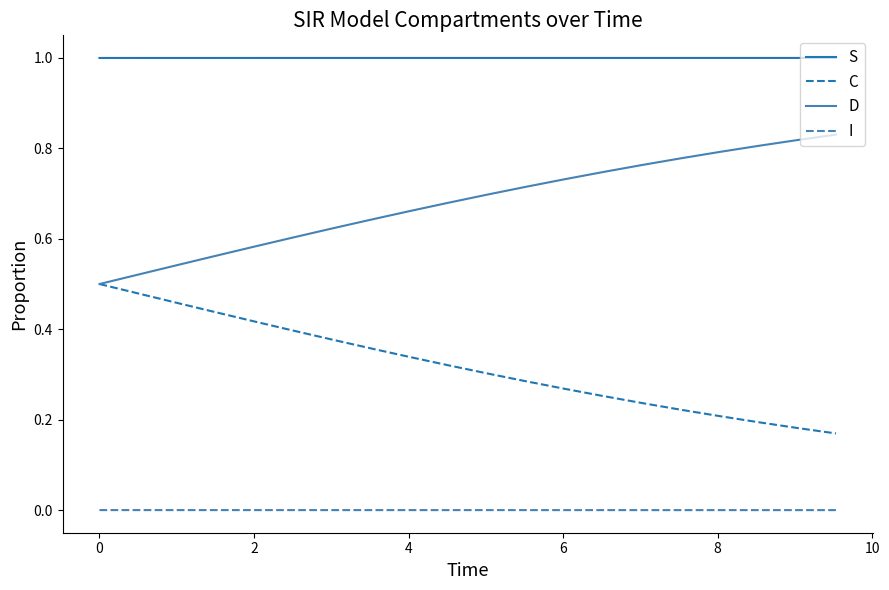

Which series has the largest total across all categories?

S